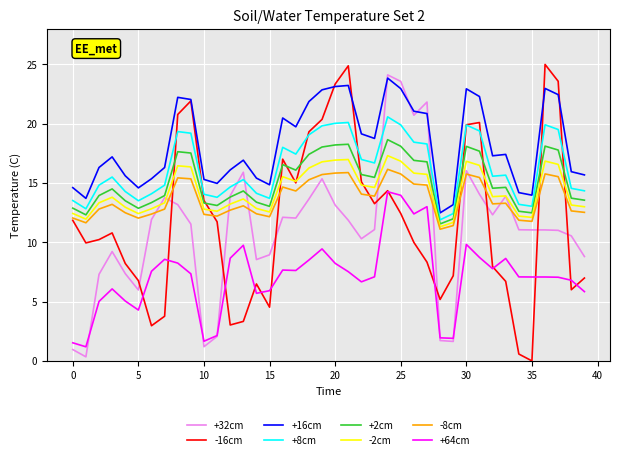

Rank the series by their maximum value, from highest to lowest.

-16cm, +32cm, +16cm, +8cm, +2cm, -2cm, -8cm, +64cm